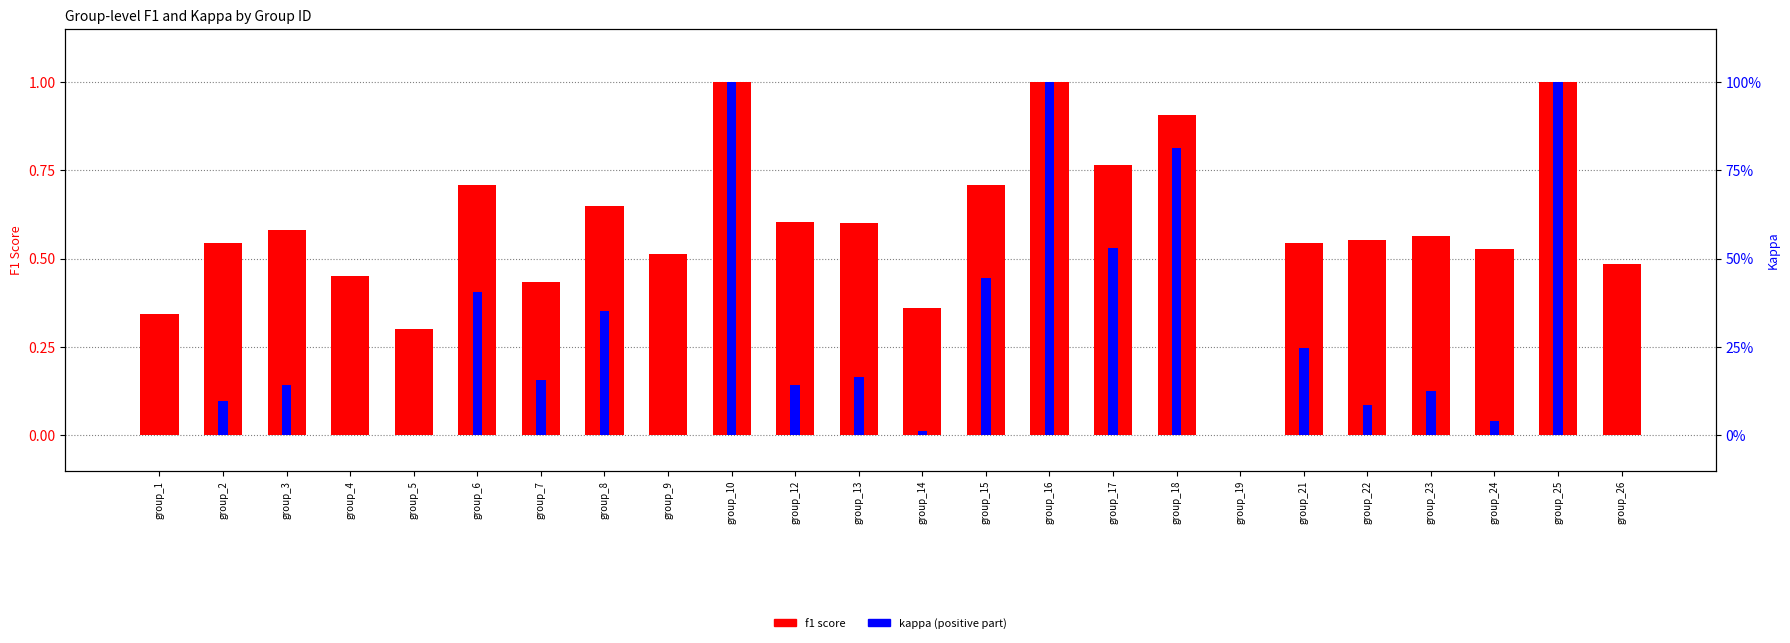

What is the difference between the maximum and minimum values in the f1 score series?

1.0